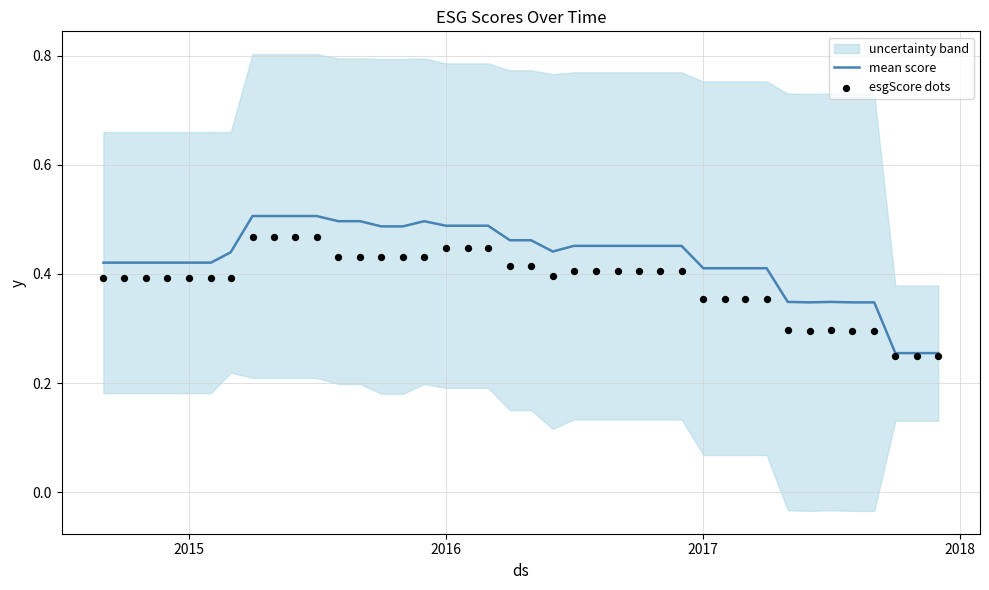

What is the total value across all series at 2015?

0.8